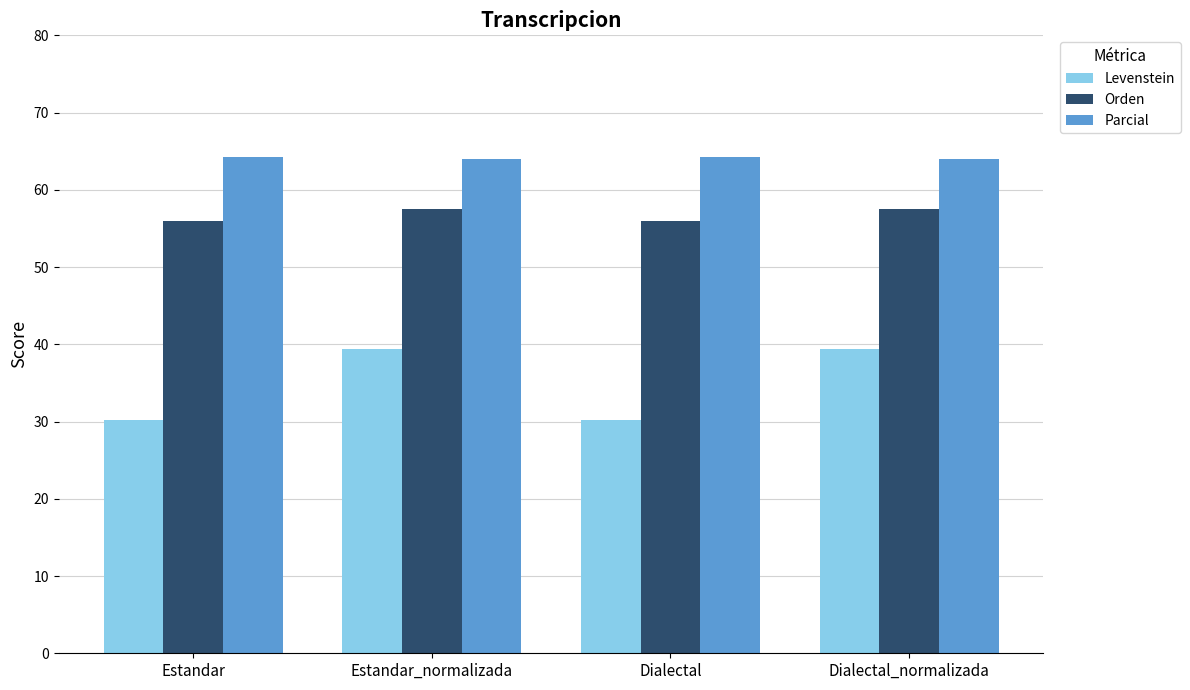

What is the label of the 1st bar from the left?

Estandar